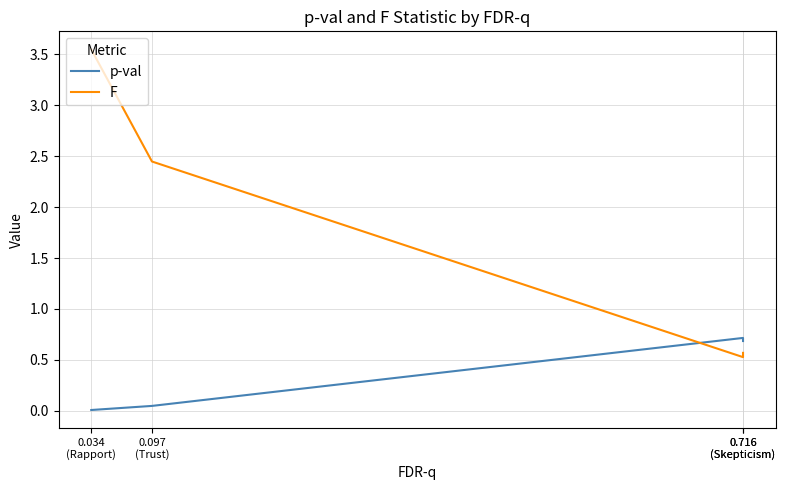

What is the approximate value of F at 0.097
(Trust)?

2.4